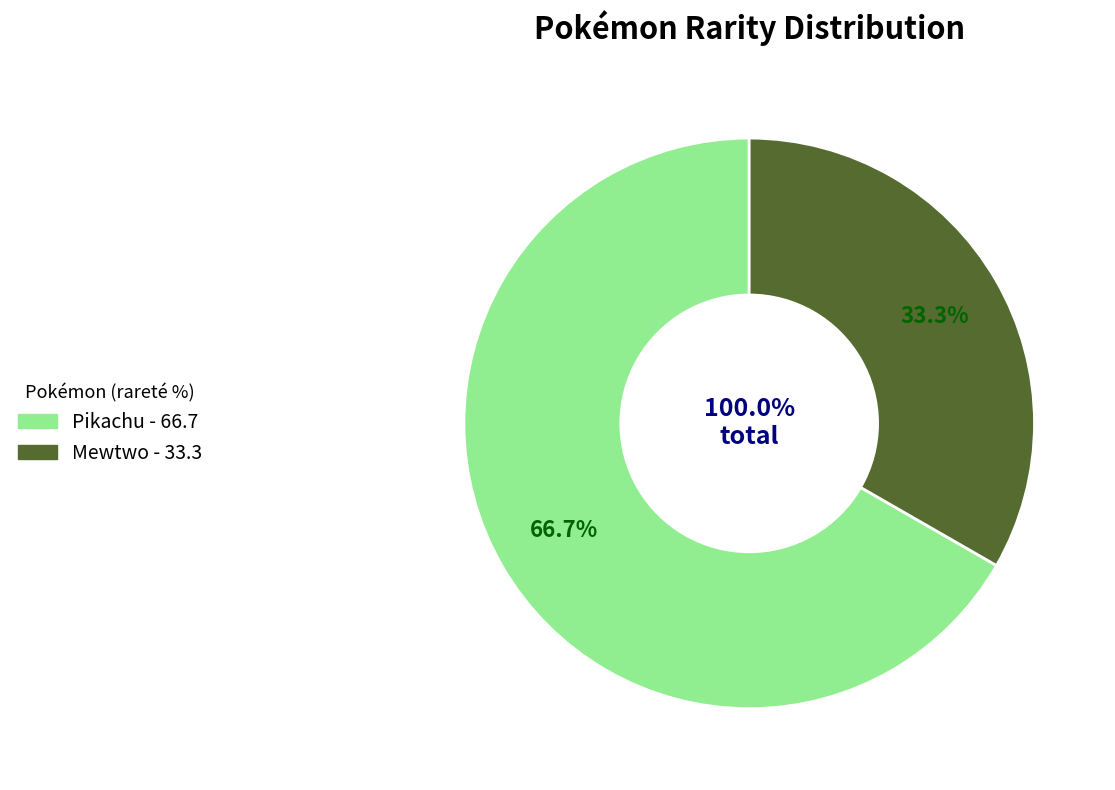

To the nearest percent, what percentage of the pie is Mewtwo?

33%